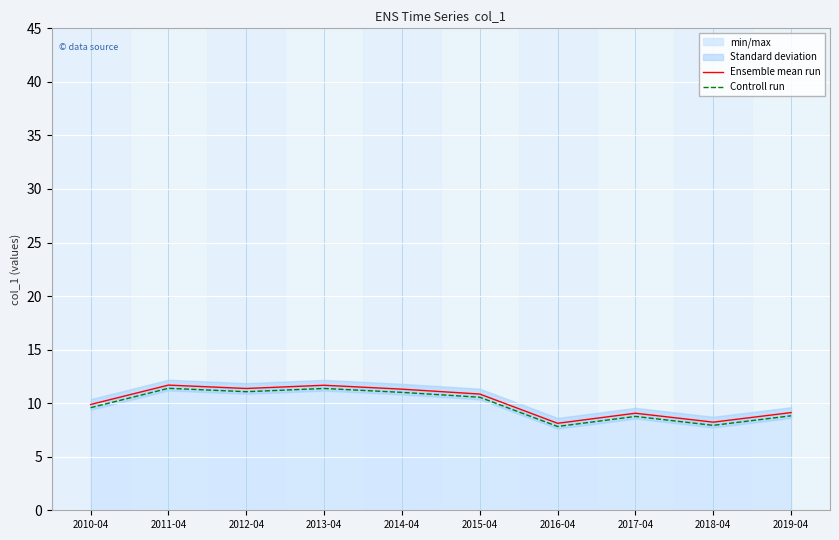

What position from the right is 2013-04?

7